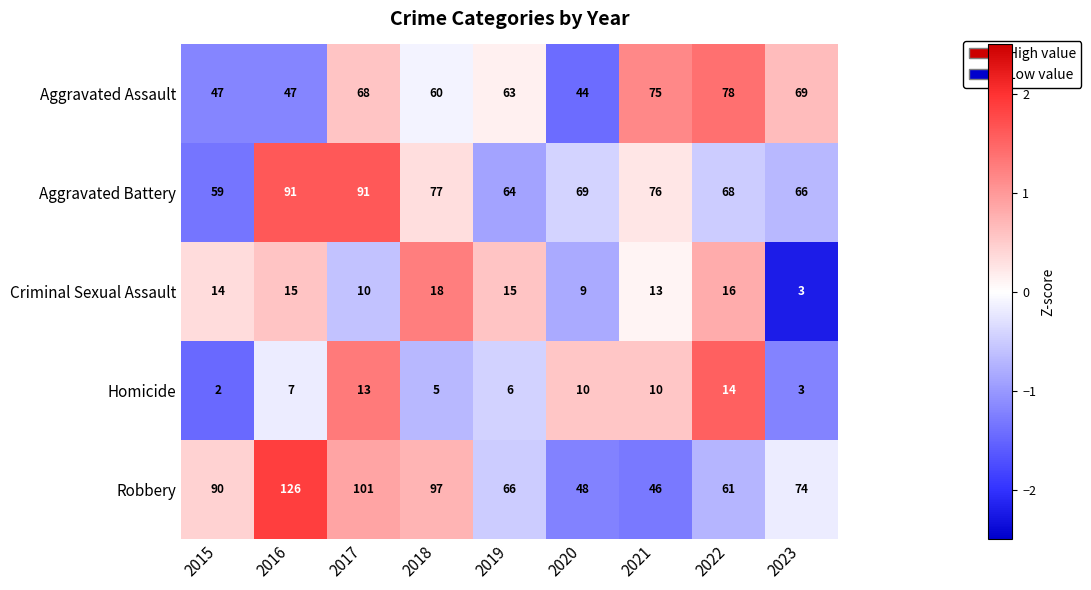

What is the difference between the second highest and second lowest values in the Aggravated Assault series?

28